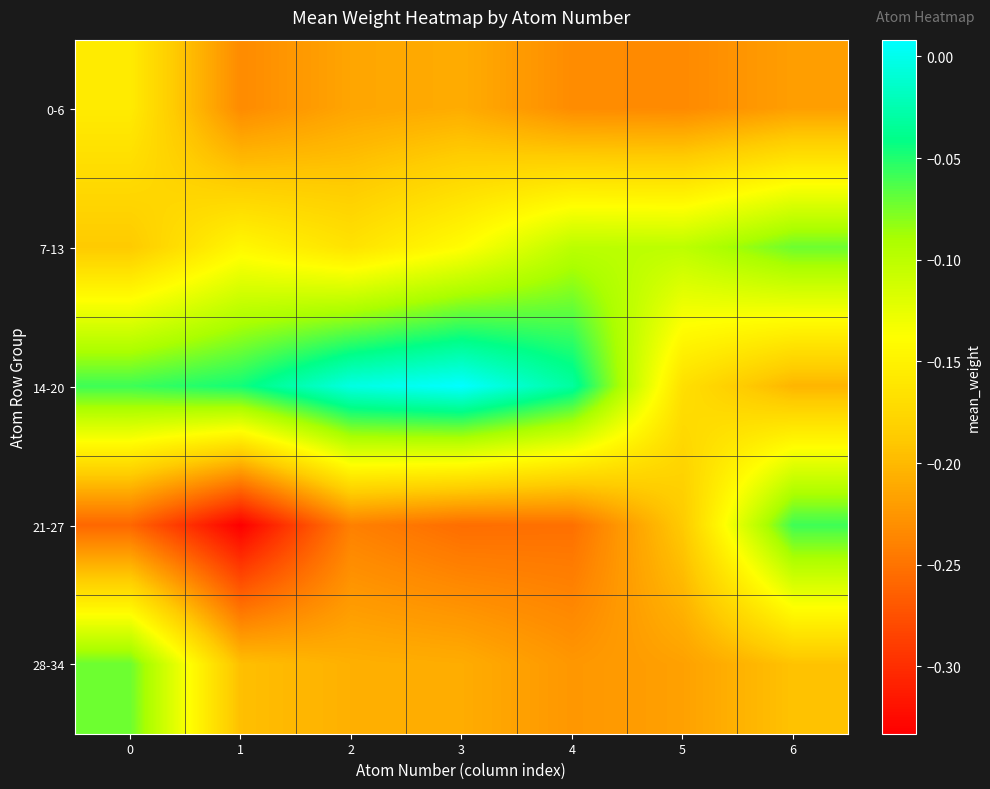

Which has a higher value, 5 or 1?

1